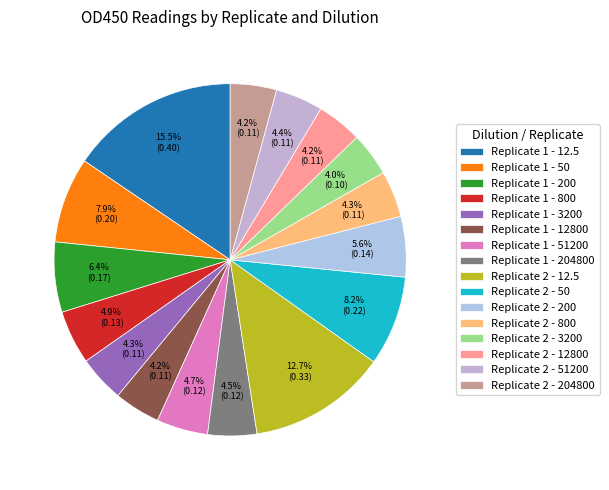

To the nearest percent, what portion does Replicate 2 - 200 represent?

6%